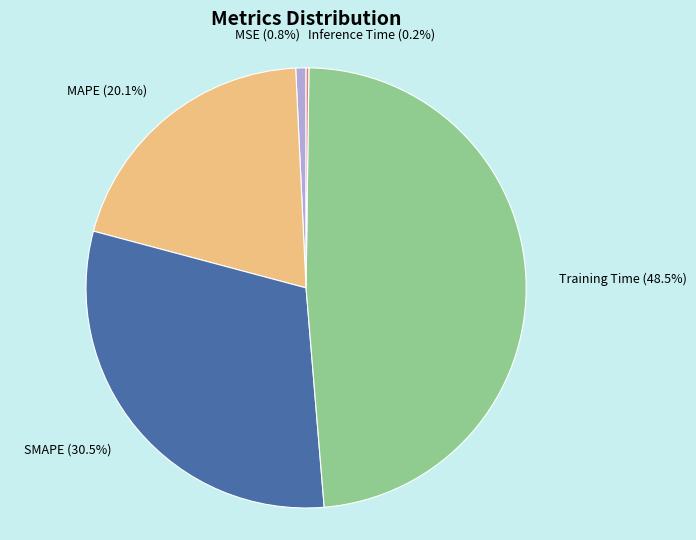

Which has a higher value, MSE (0.8%) or Training Time (48.5%)?

Training Time (48.5%)